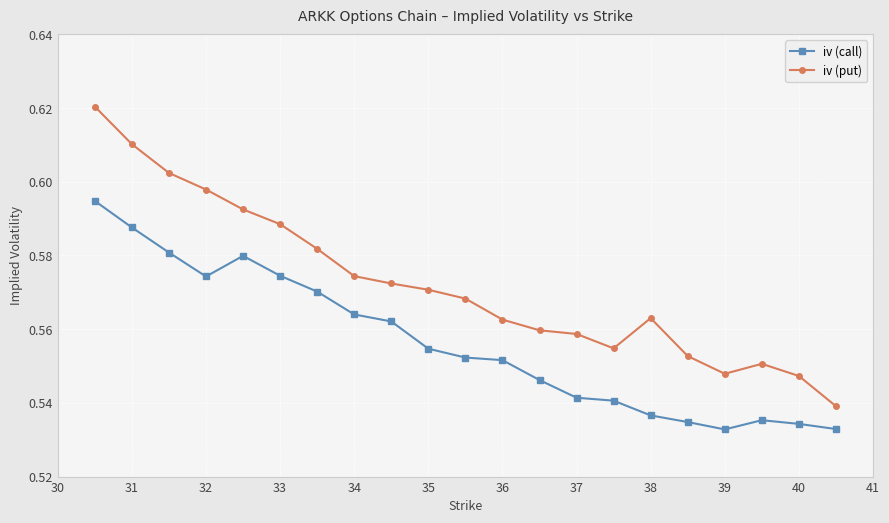

At how many categories does at least one series exceed 0?

21